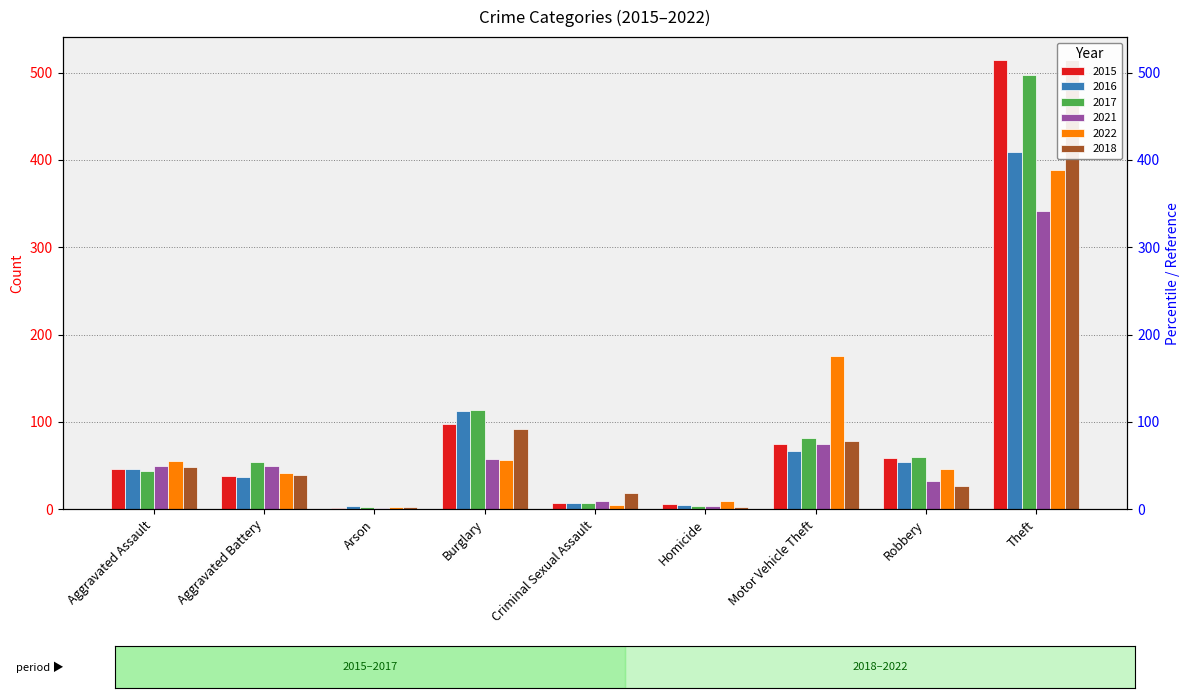

What is the value of the 2022 bar at the 5th from the left?

5